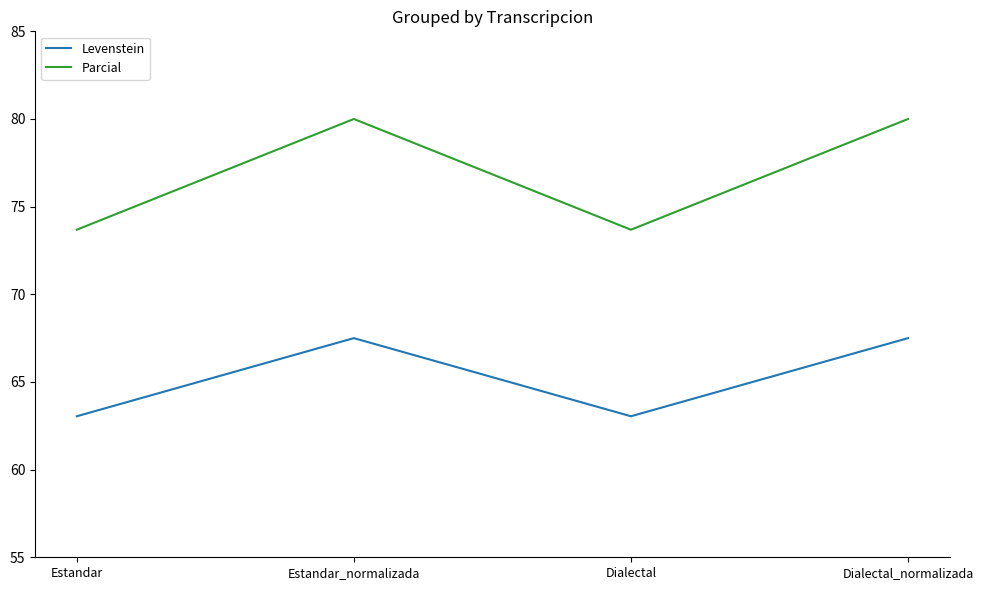

Which series has the largest total across all categories?

Parcial